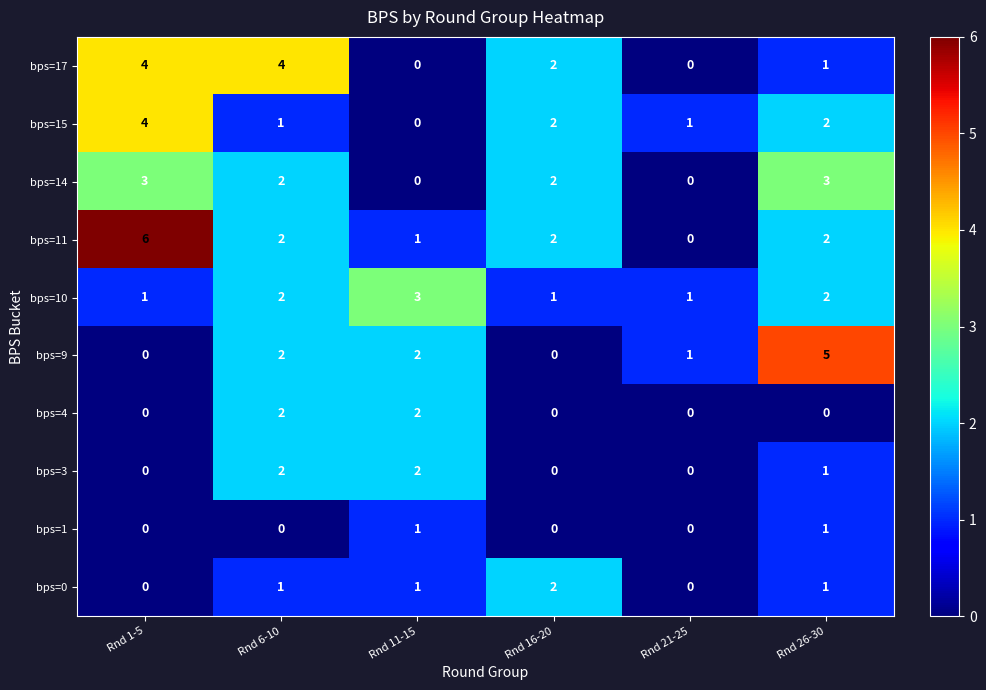

What is the total value across all series at Rnd 11-15?

12